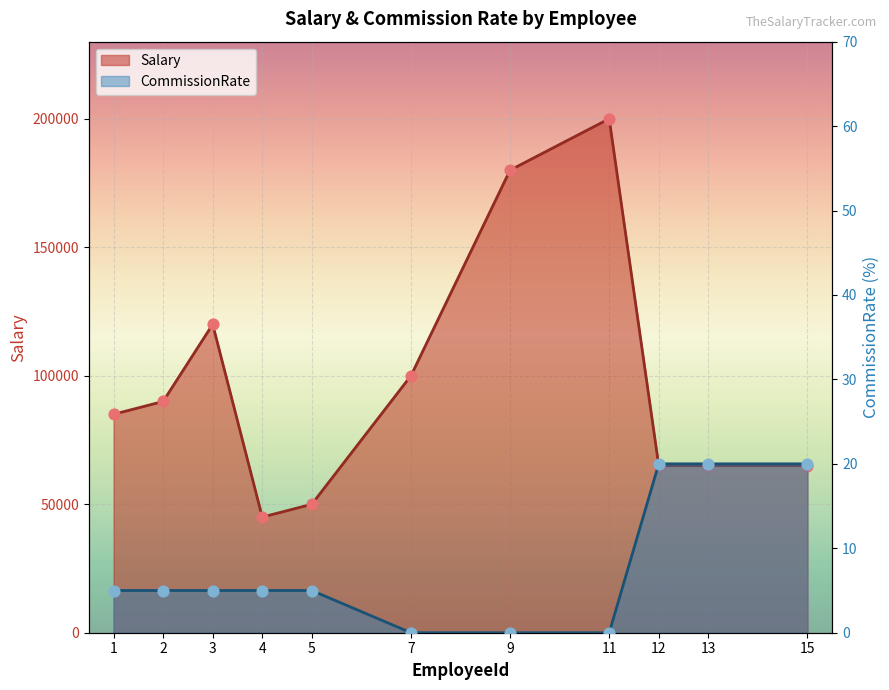

Which series contains the lowest Y value?

CommissionRate